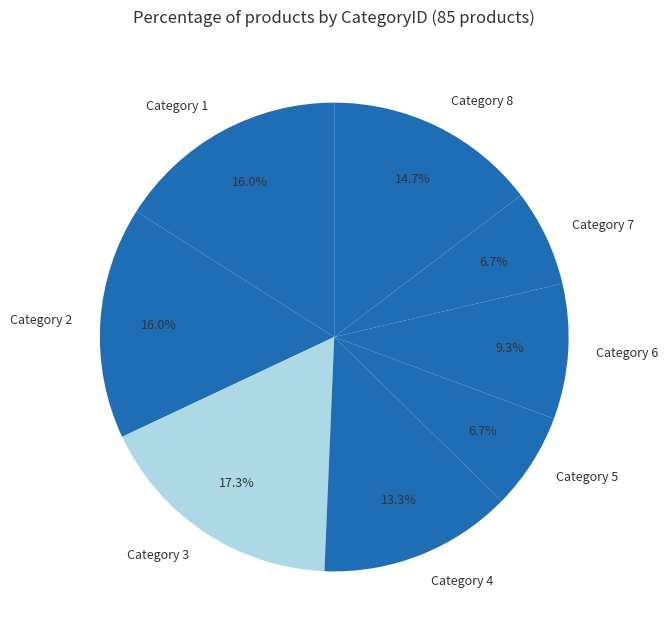

Combined, what portion of the pie is Category 1 and Category 3?

33.3%